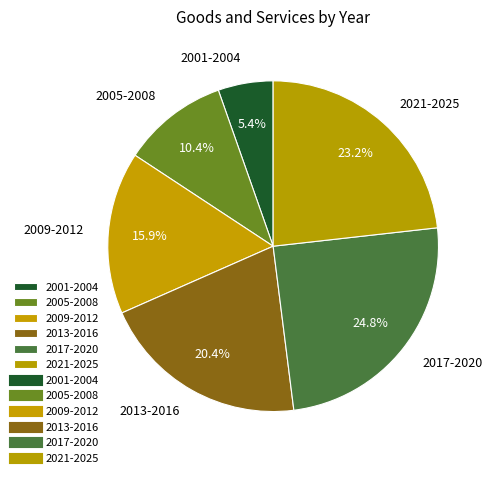

What is the largest slice in the pie chart?

2017-2020